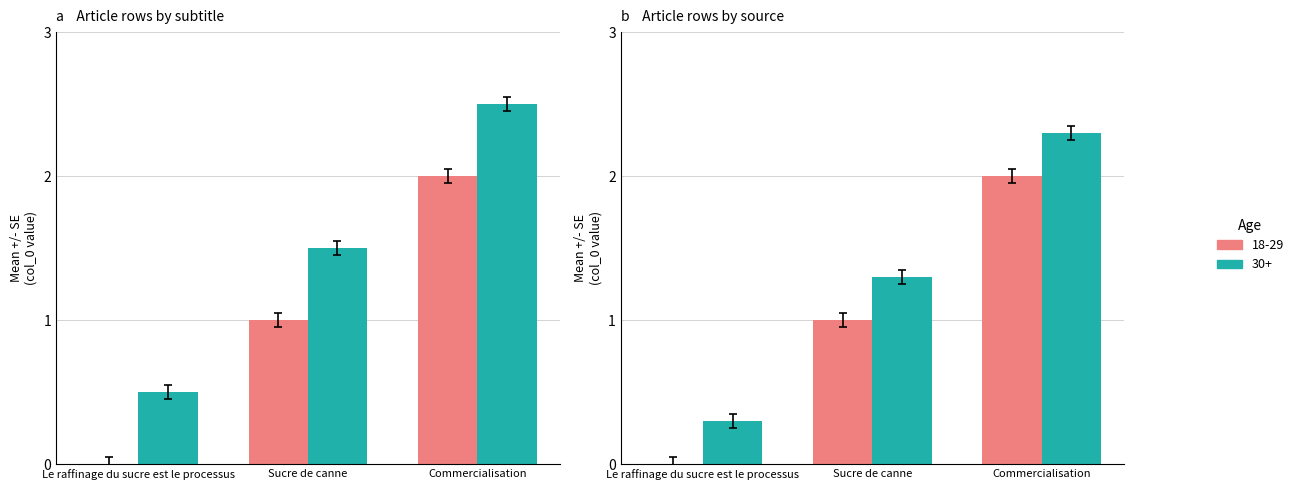

How many values are above zero?

2